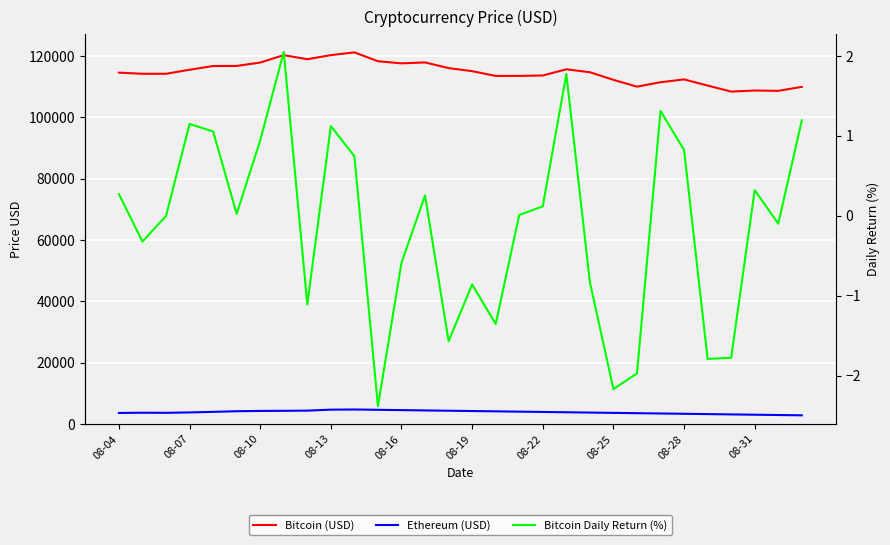

What is the maximum value for Bitcoin (USD)?

121233.4